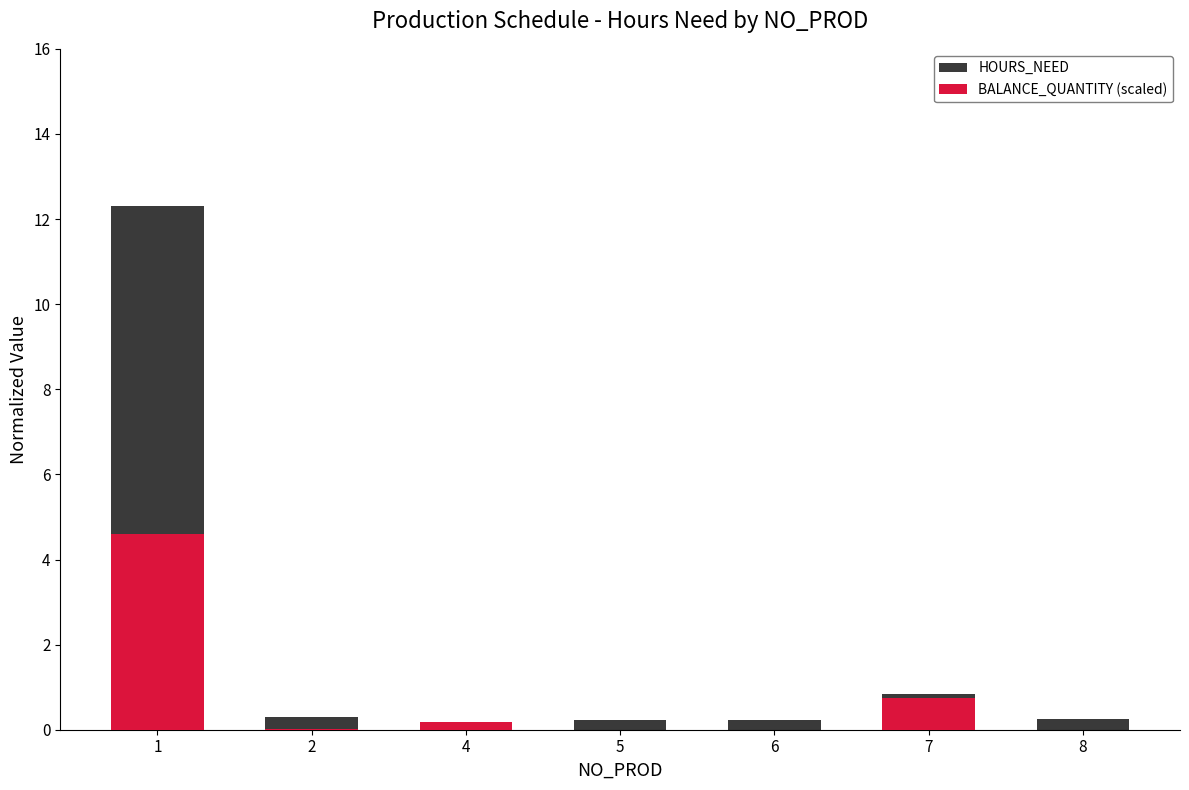

Which series changed the most between 1 and 7?

HOURS_NEED